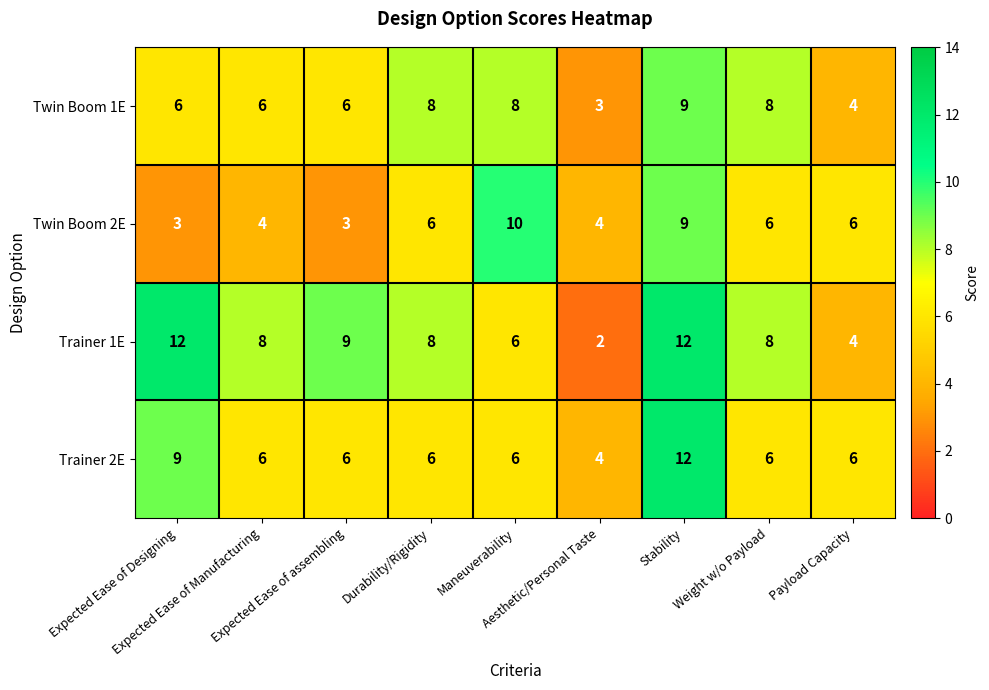

What is the difference between the second highest and minimum values in the Twin Boom 1E series?

5